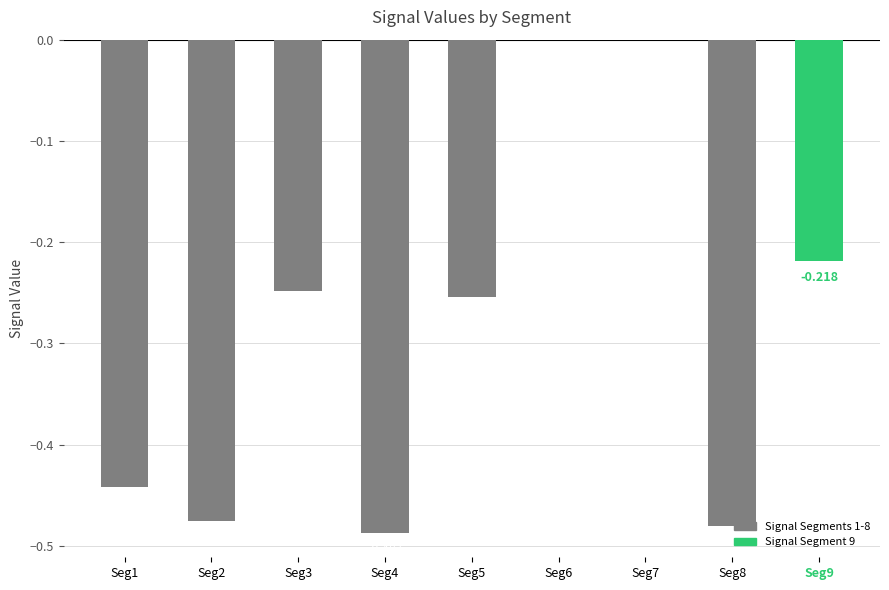

Count the number of categories in the chart.

9